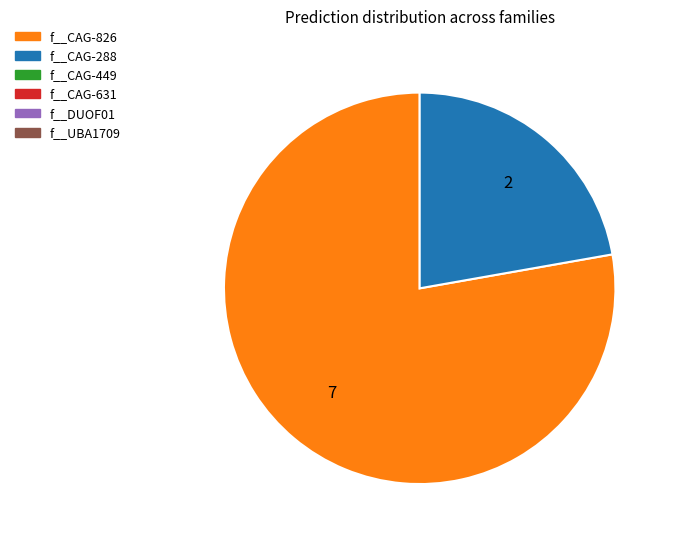

Does any single category account for the majority?

Yes